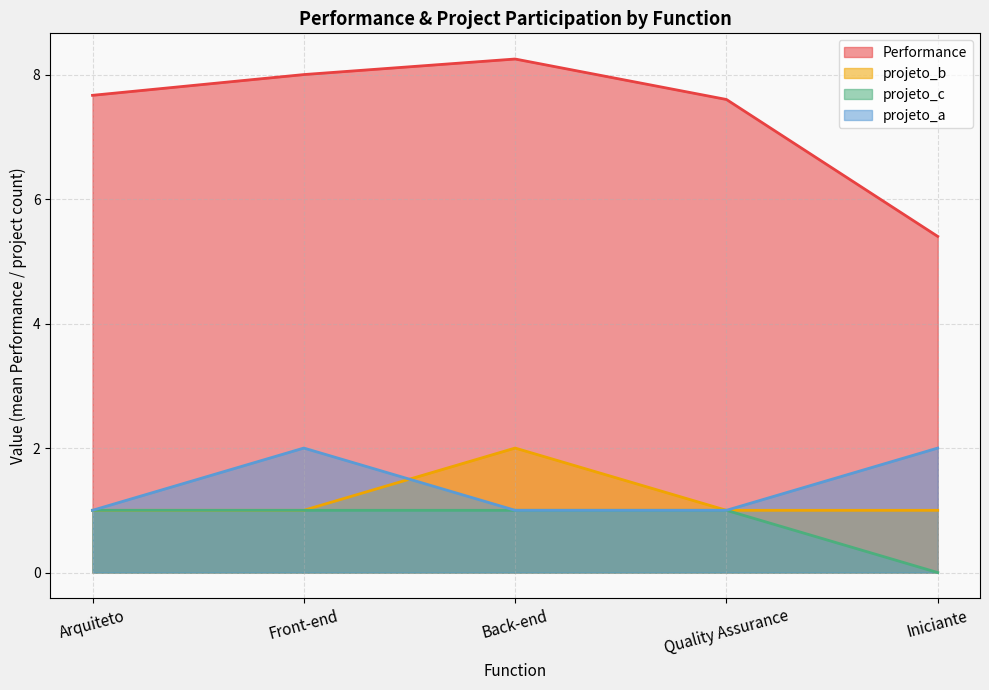

What is the spread (max minus min) of values at Iniciante?

5.4